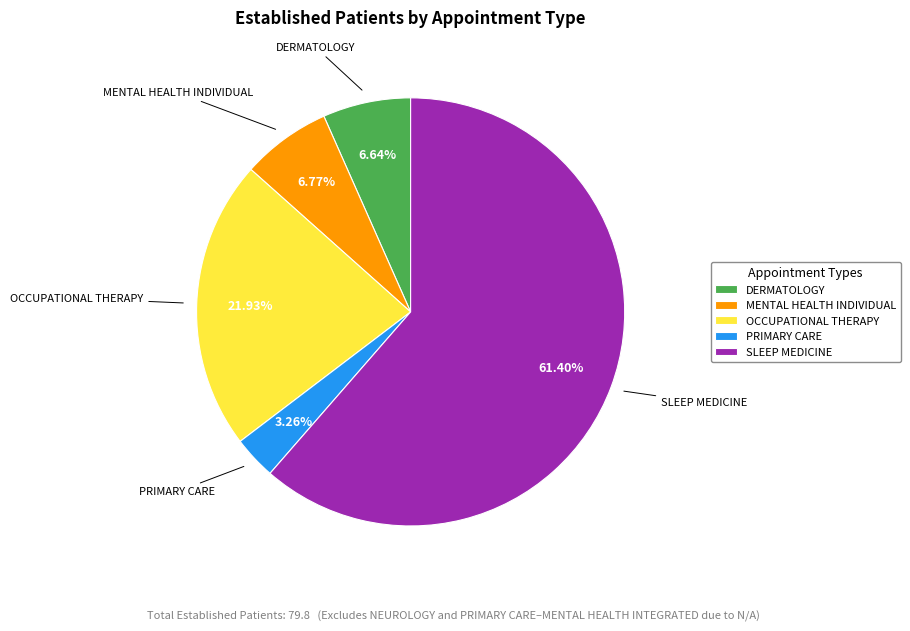

True or false: MENTAL HEALTH INDIVIDUAL accounts for 1% of the total.

False